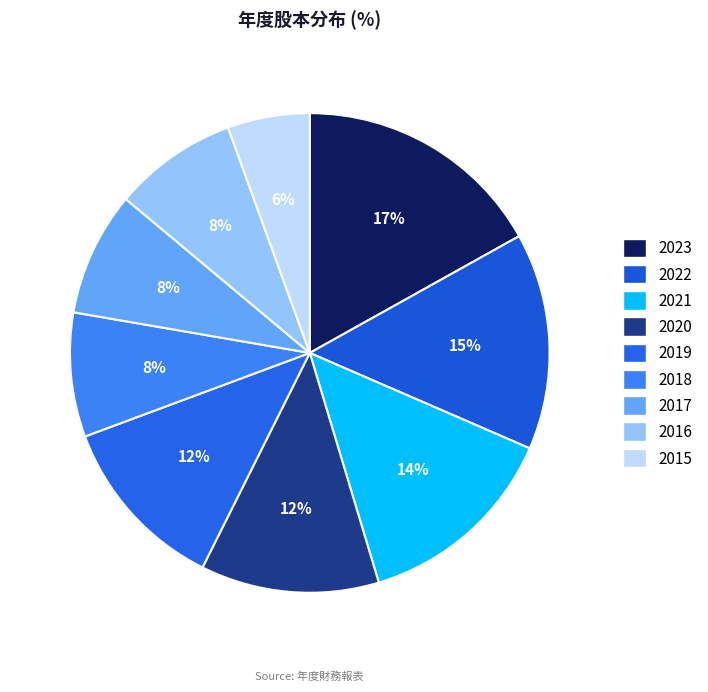

True or false: 2017 accounts for 8% of the total.

True